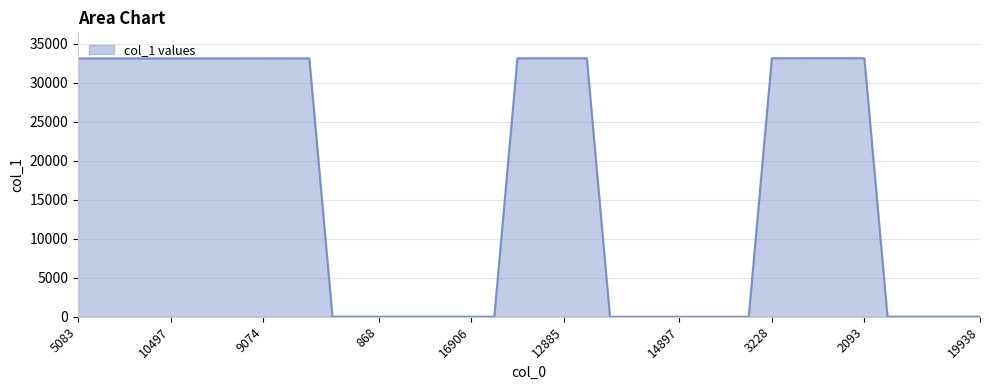

What is the difference between the second highest and second lowest values?

33161